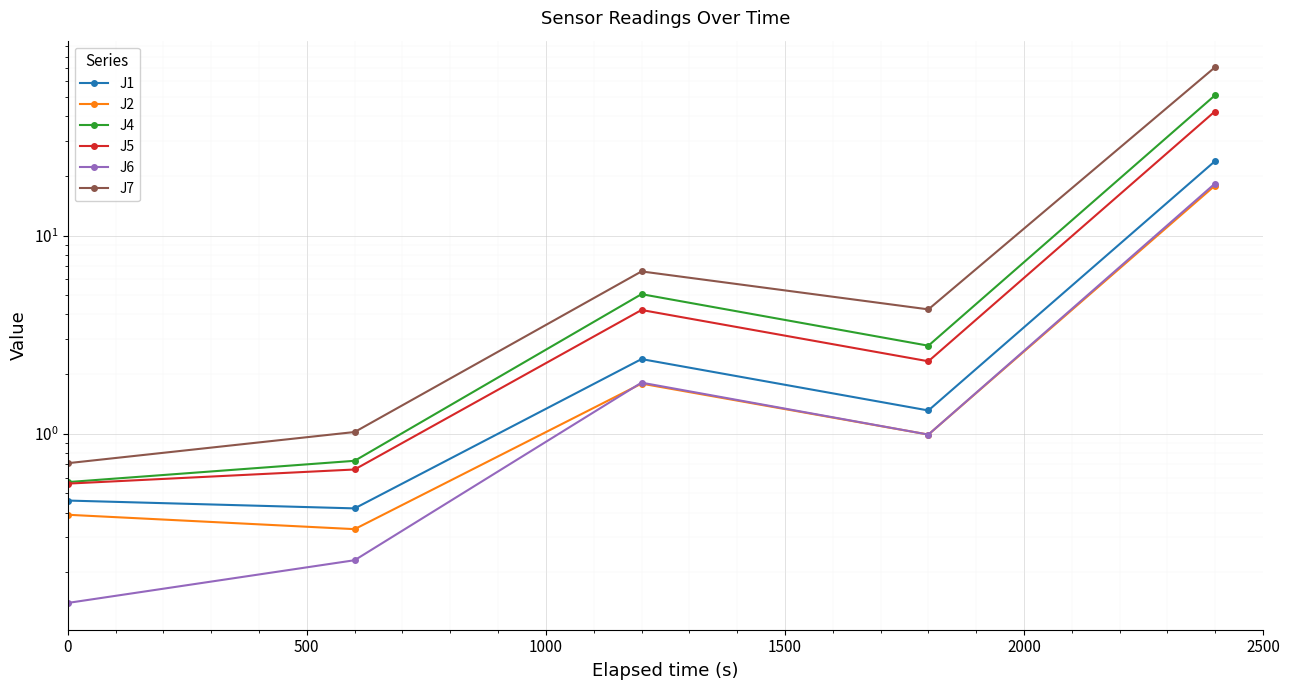

How many interior local valleys does the J6 series have?

1